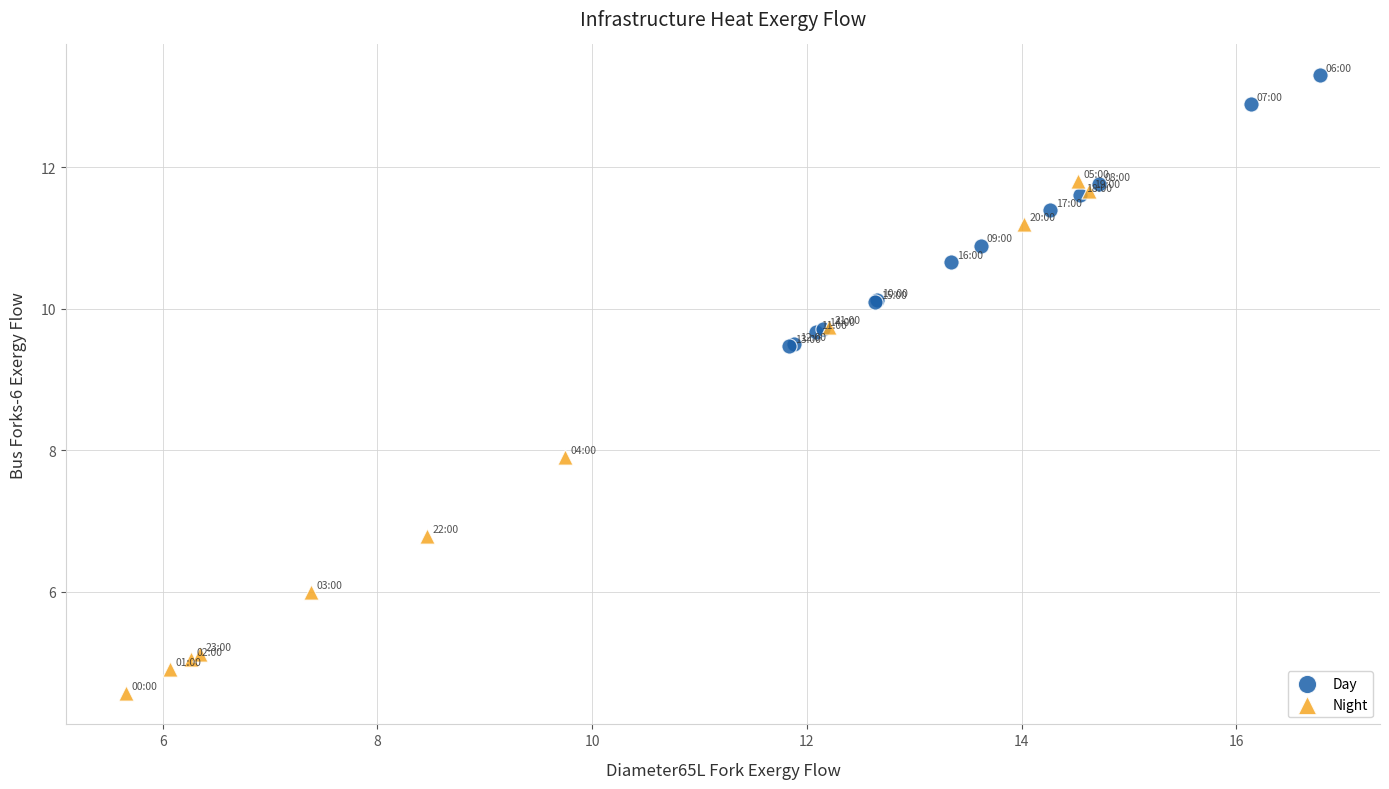

Which series contains the lowest Y value?

Night